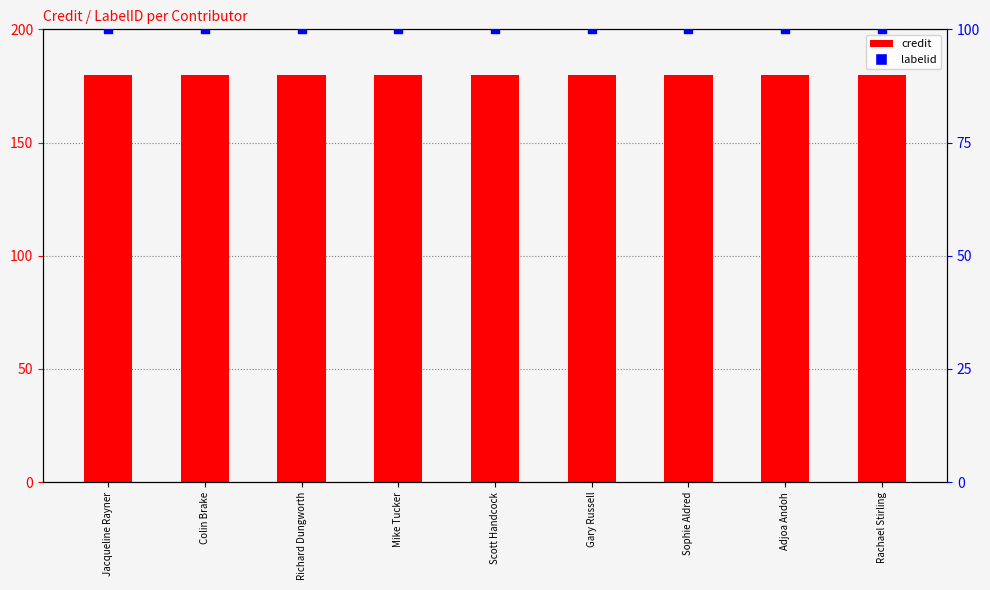

What is the total value across all series at Adjoa Andoh?

280